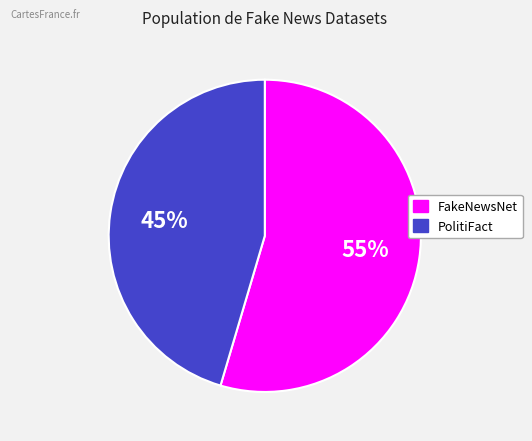

What percentage is the FakeNewsNet slice, to the nearest percent?

55%